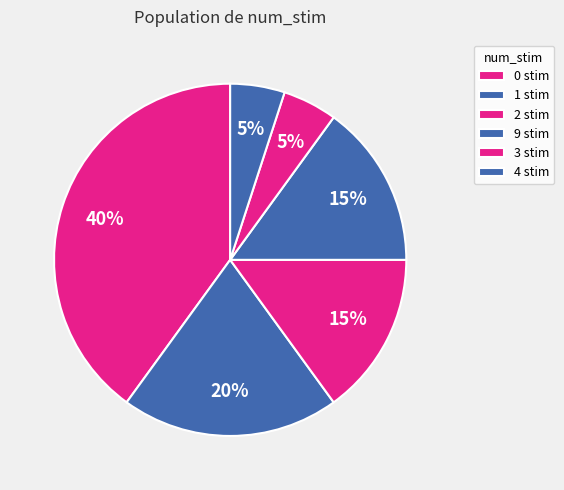

Does any single category account for the majority?

No